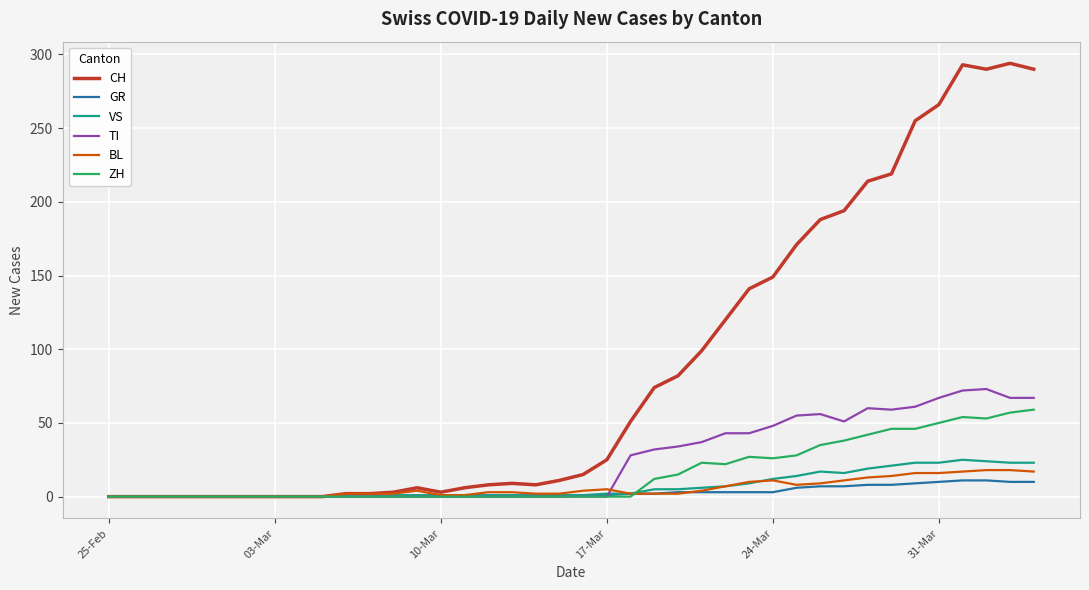

What is the highest value of the CH series?

294